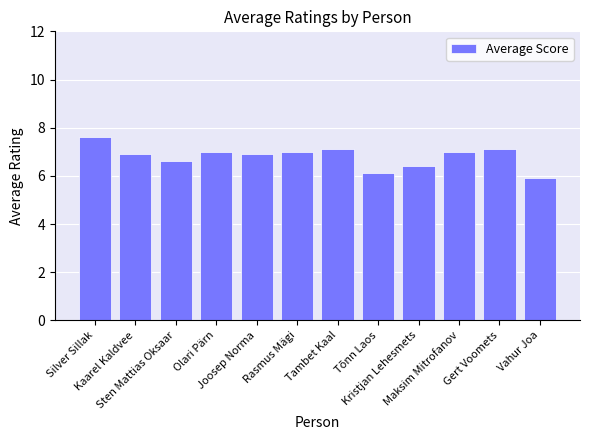

What is the sum of all values?

81.6